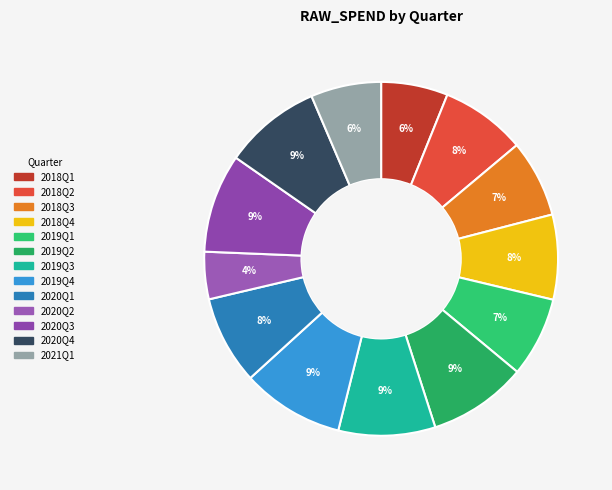

What portion of the pie excludes 2018Q4?

92.2%